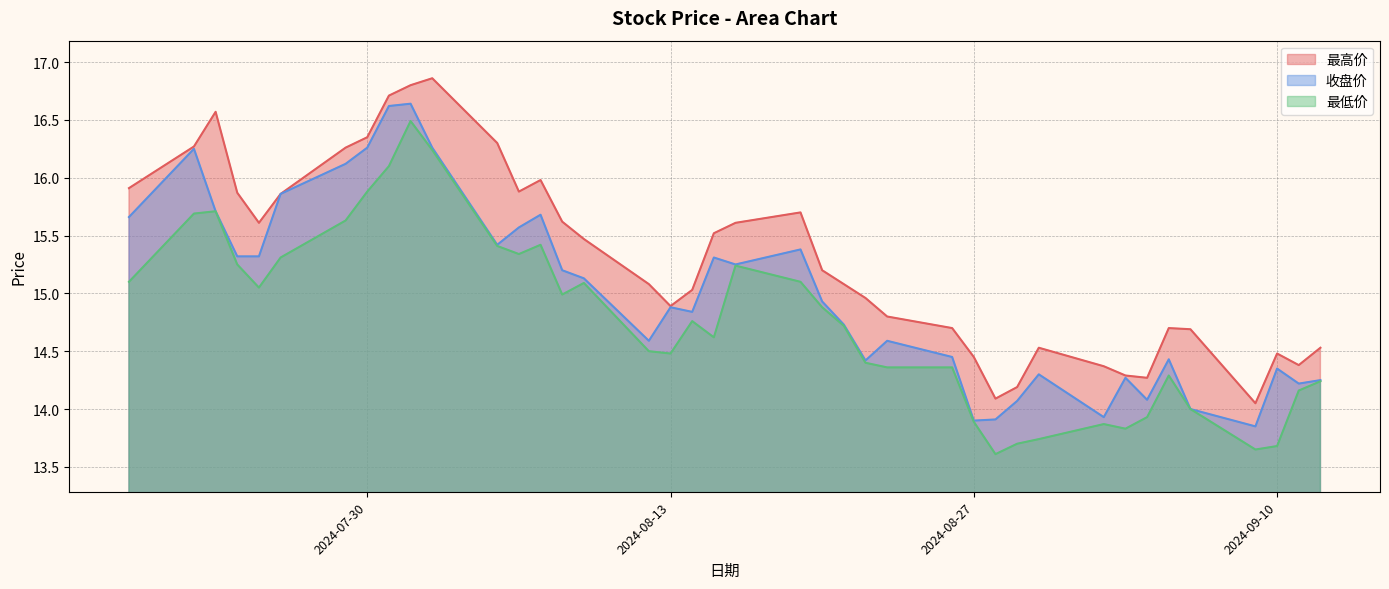

What is the smallest value displayed?

13.6